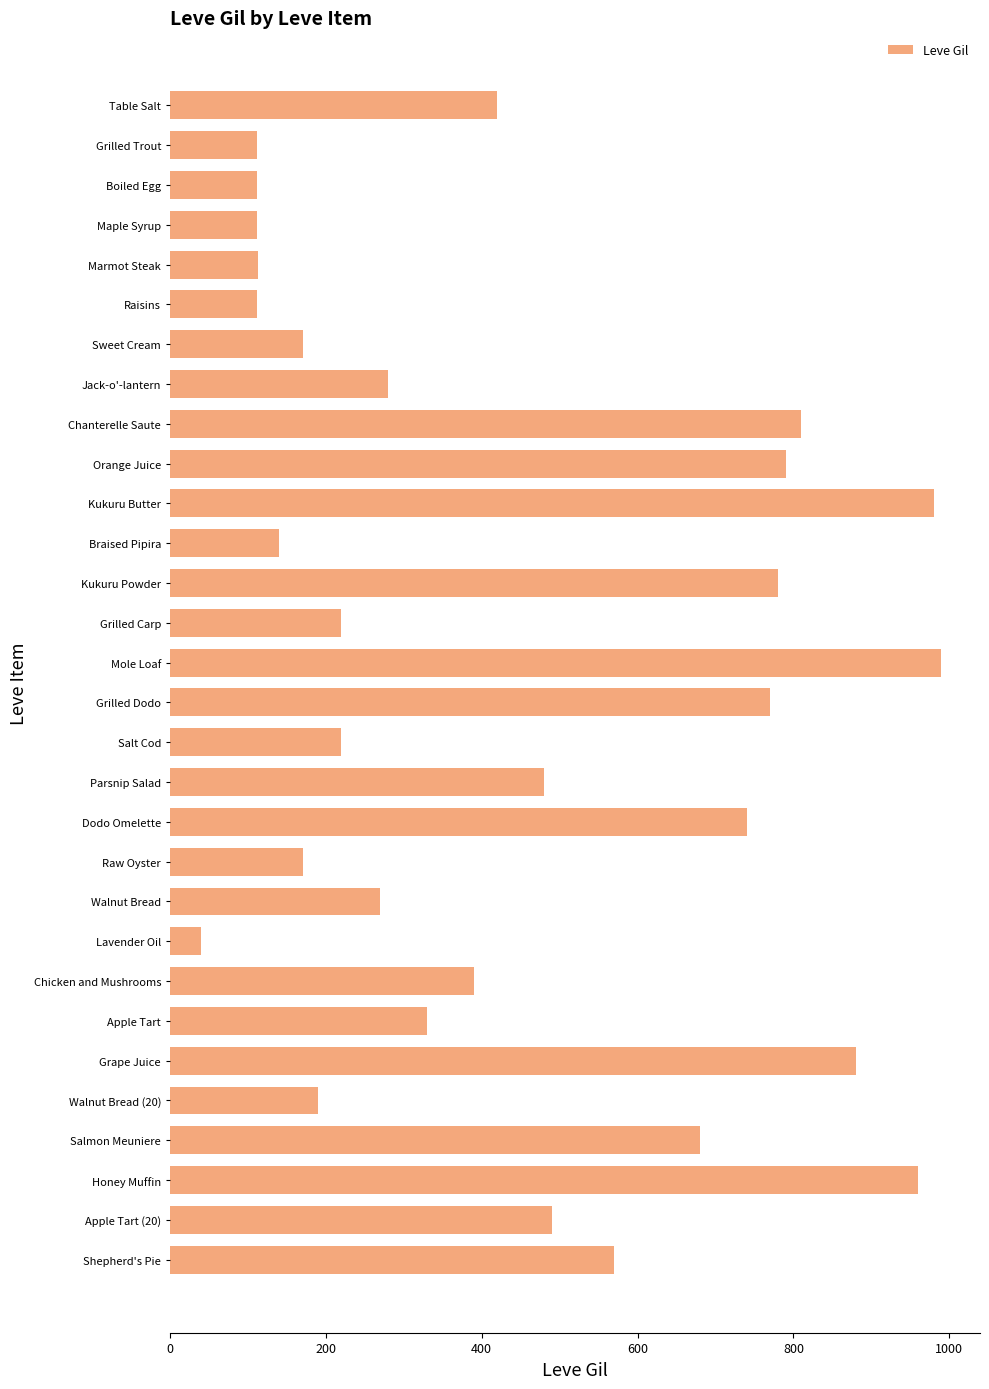

What is the difference between the second highest and second lowest values?

868